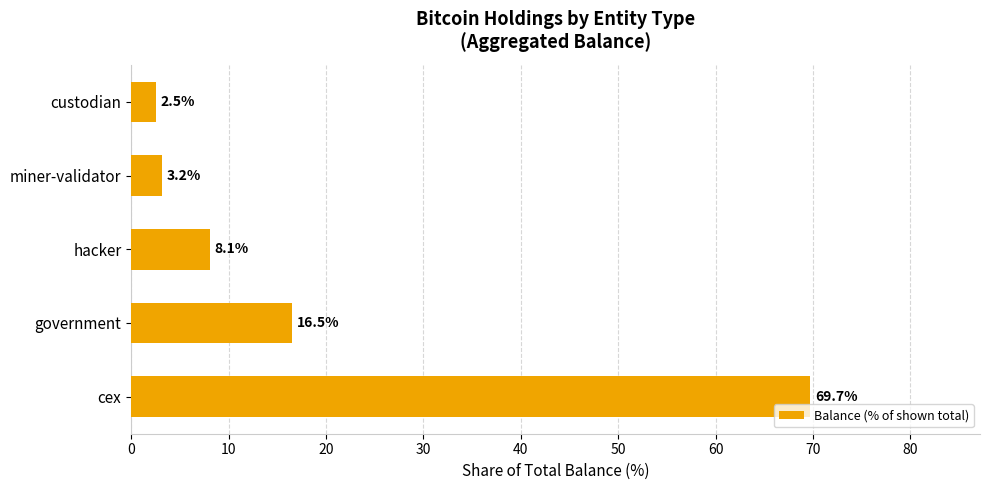

How many data points are less than 8?

2